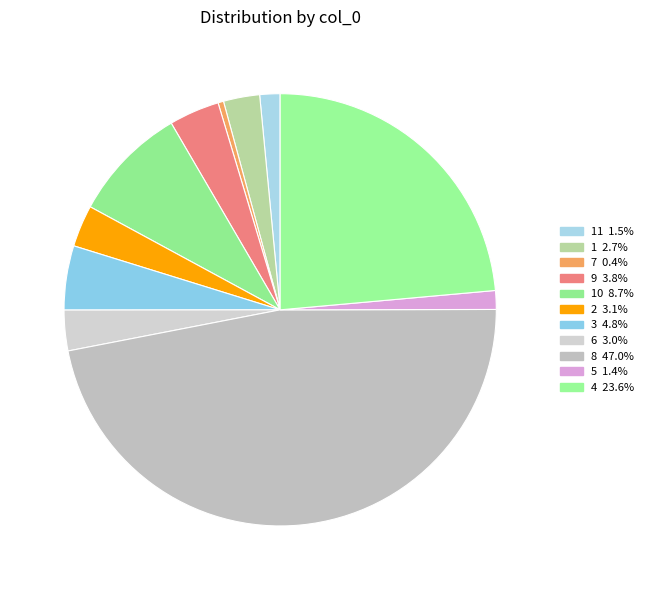

Rank the categories by value from highest to lowest.

8, 4, 10, 3, 9, 2, 6, 1, 11, 5, 7